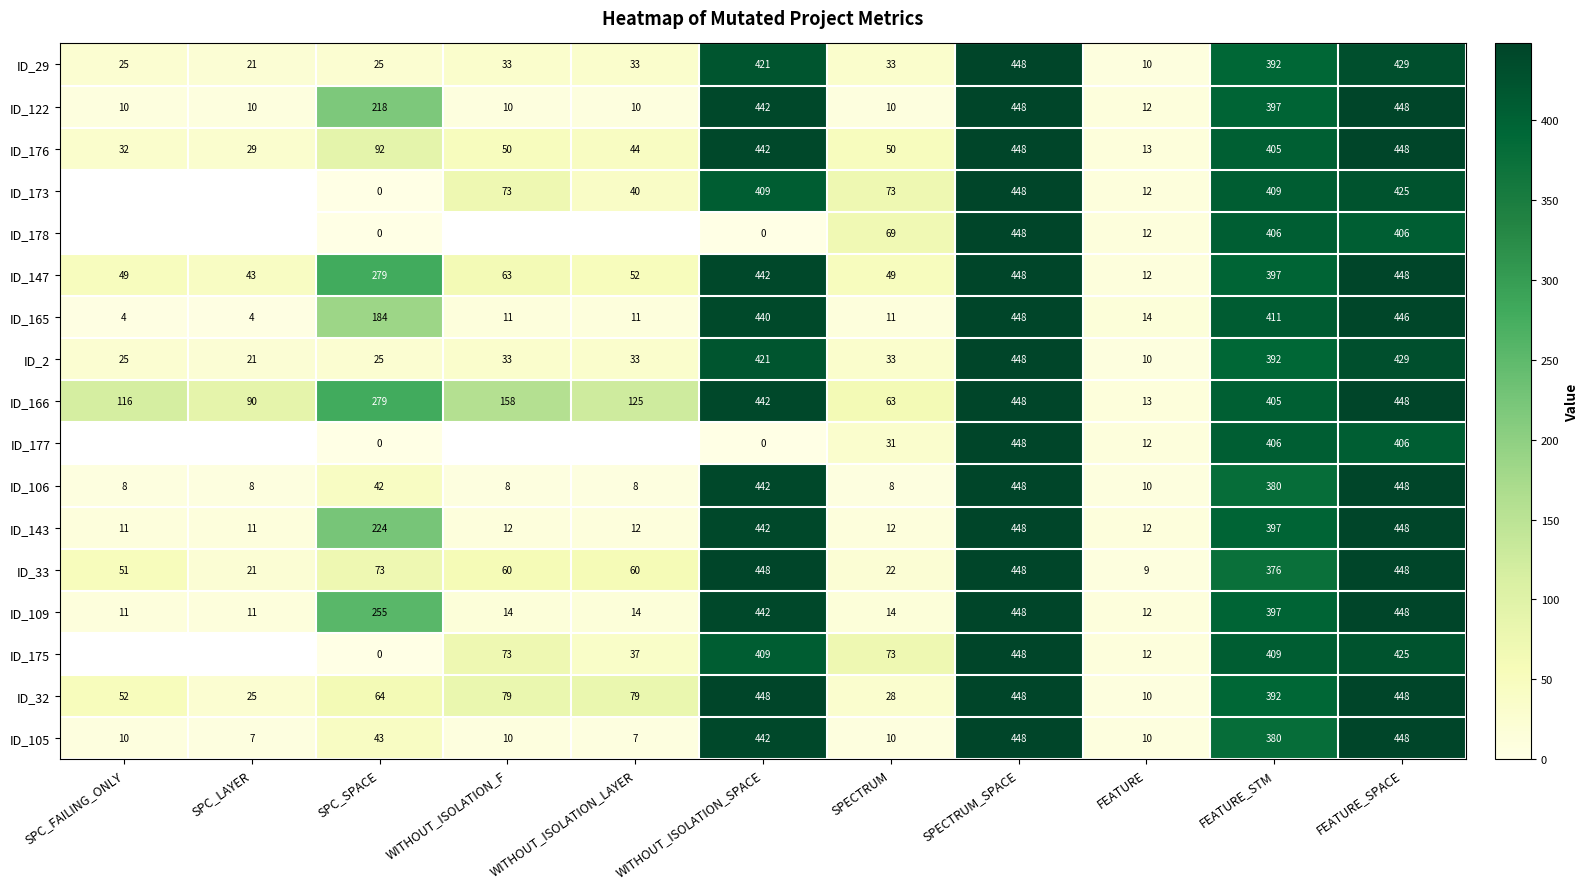

What is the total value across all series at SPC_SPACE?

1803